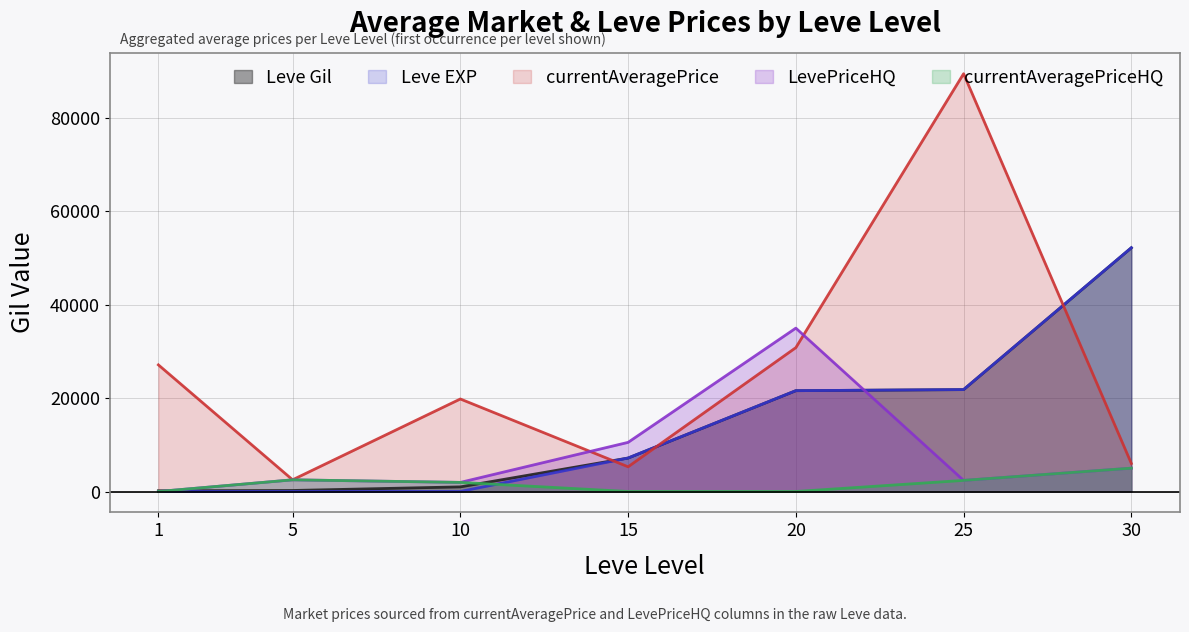

What is the difference between the LevePriceHQ values at 20 and 10?

33050